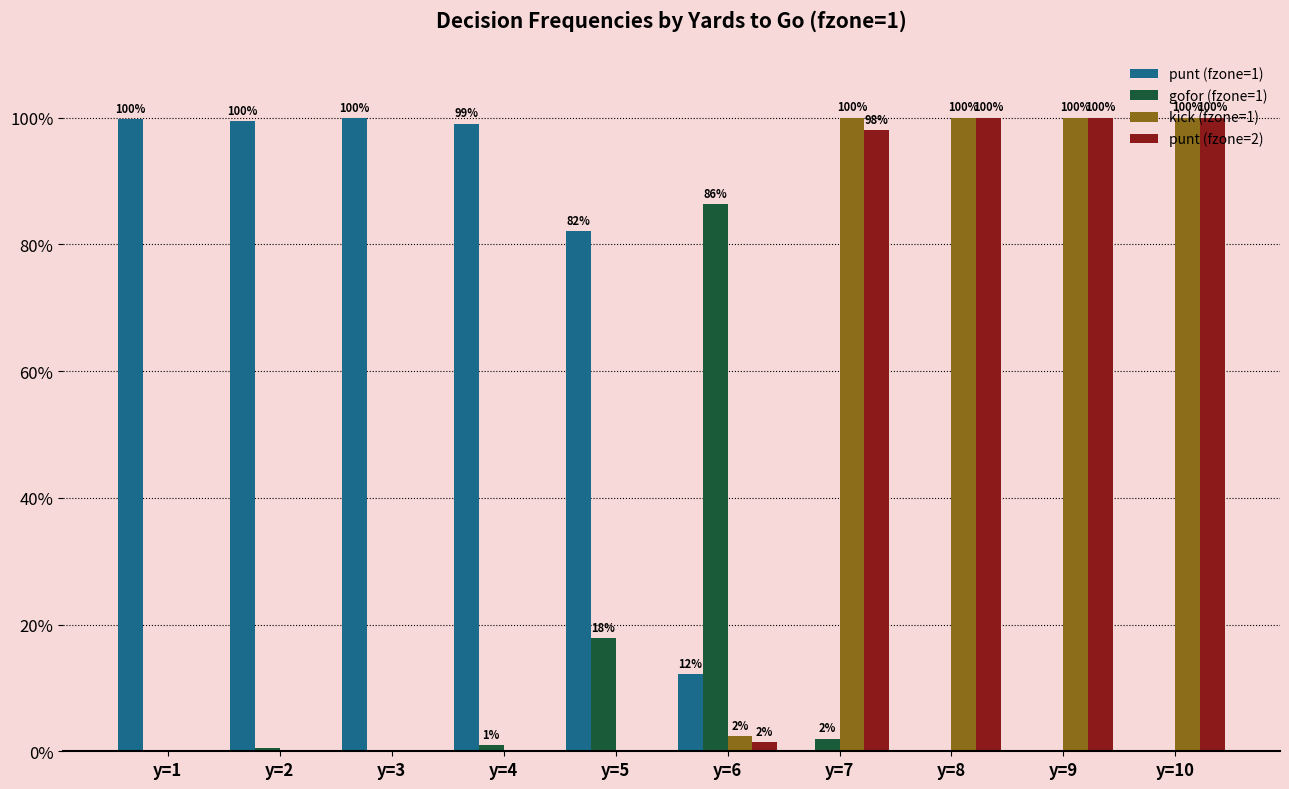

Are the bars grouped side by side (vs. stacked)?

Yes